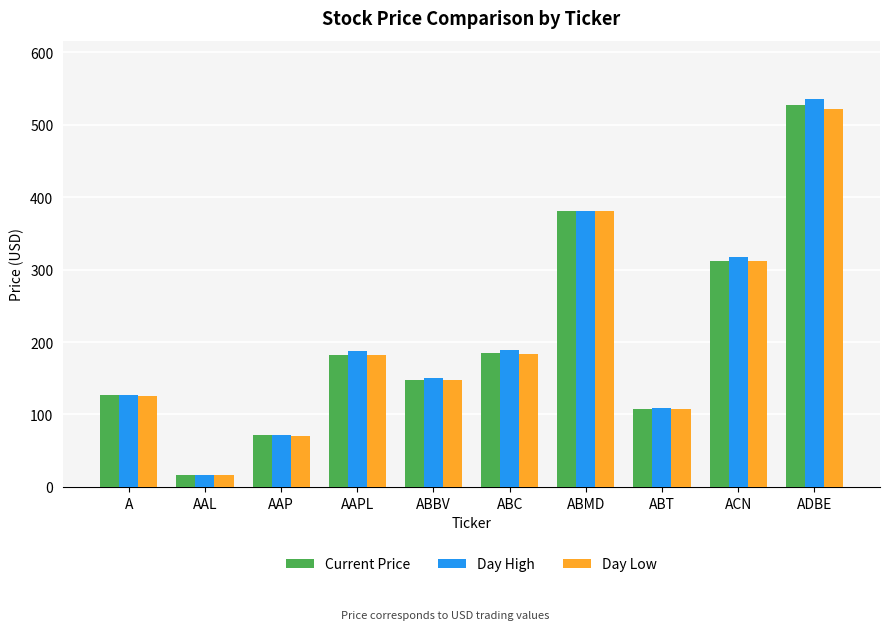

Which series has the widest spread of values?

Day High